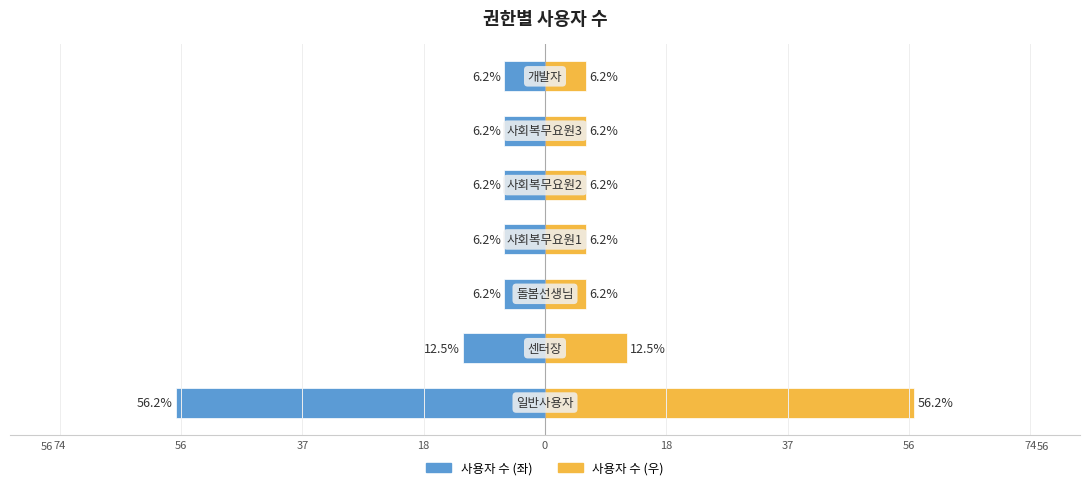

What are all the series names shown in the legend?

사용자 수 (좌), 사용자 수 (우)